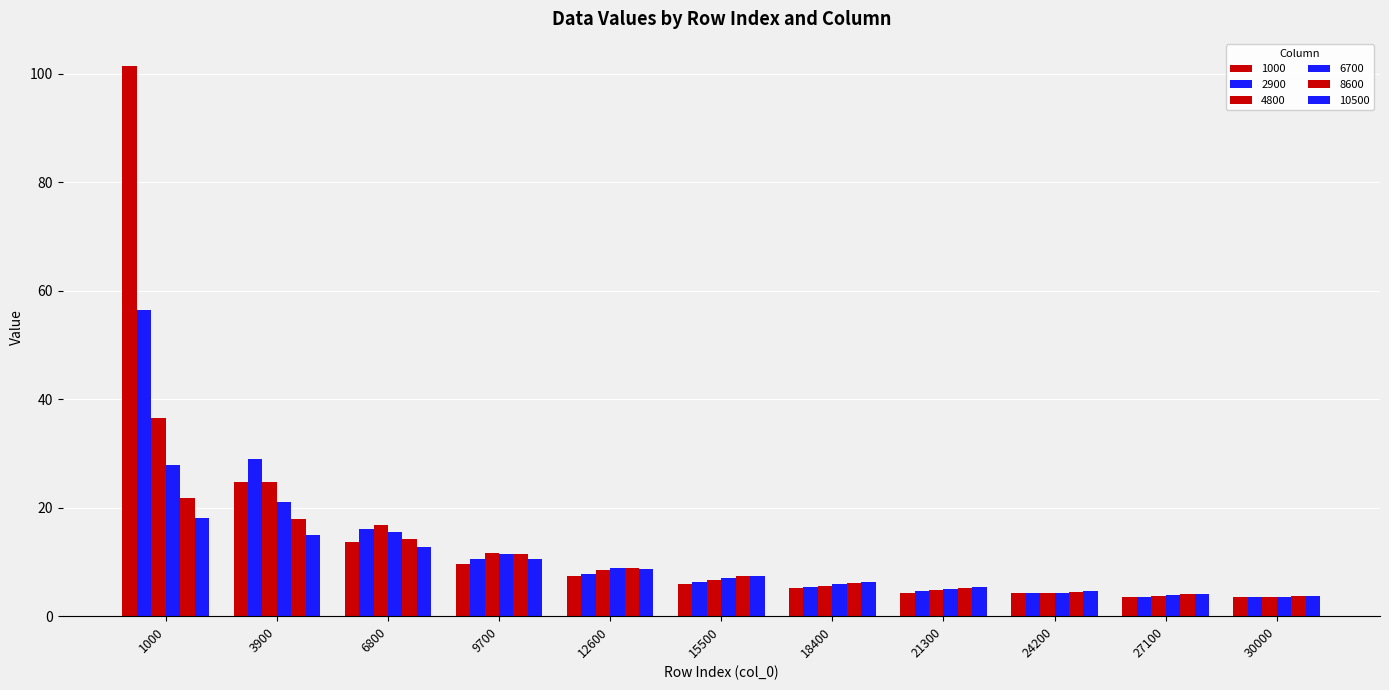

What is the total value across all series at 9700?

65.1